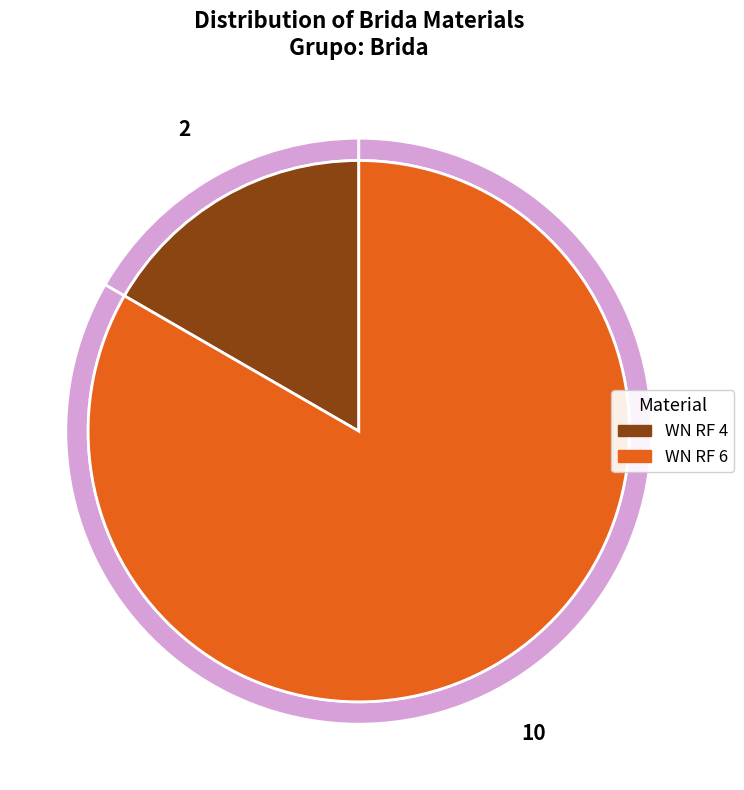

To the nearest percent, what is the average slice percentage?

50%